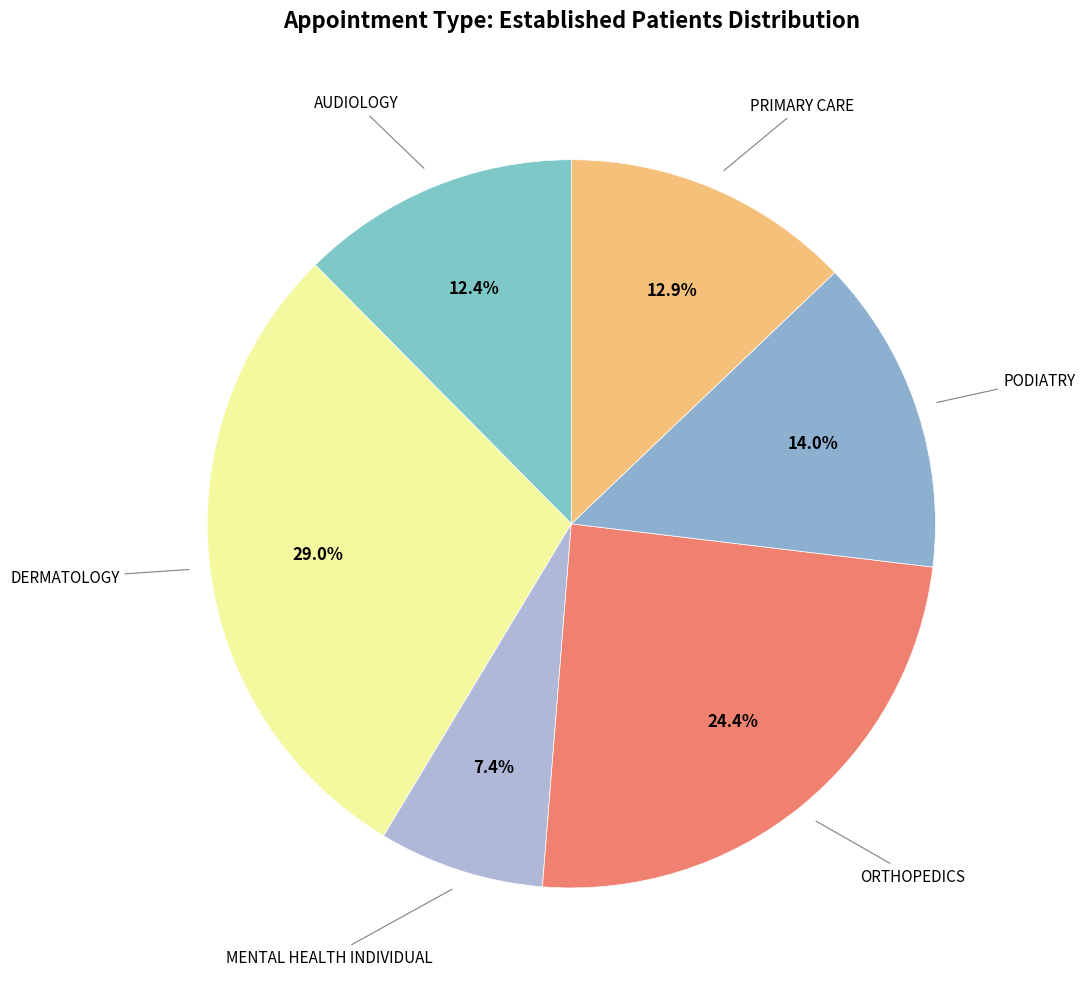

How many segments does this pie chart have?

6